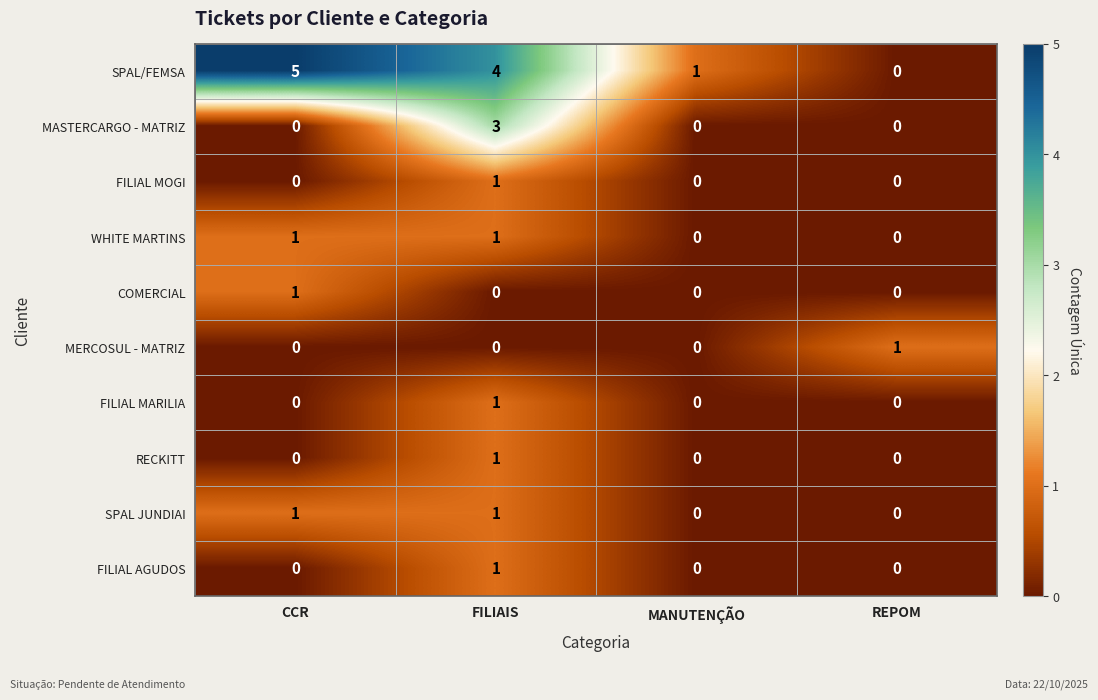

Which category has the highest value in the FILIAL AGUDOS series?

FILIAIS